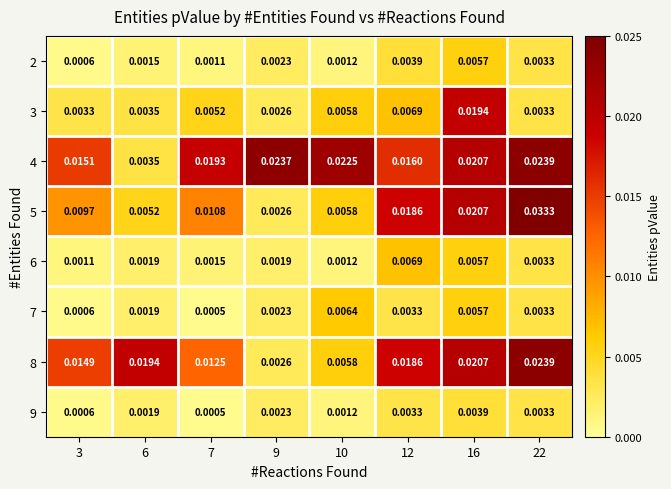

Is the value of 6 at 3 greater than the value of 3 at 10?

No